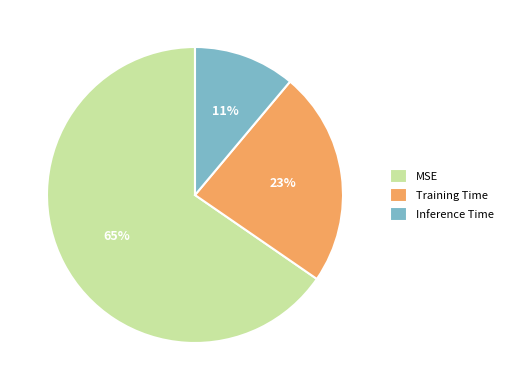

What is the majority slice?

MSE